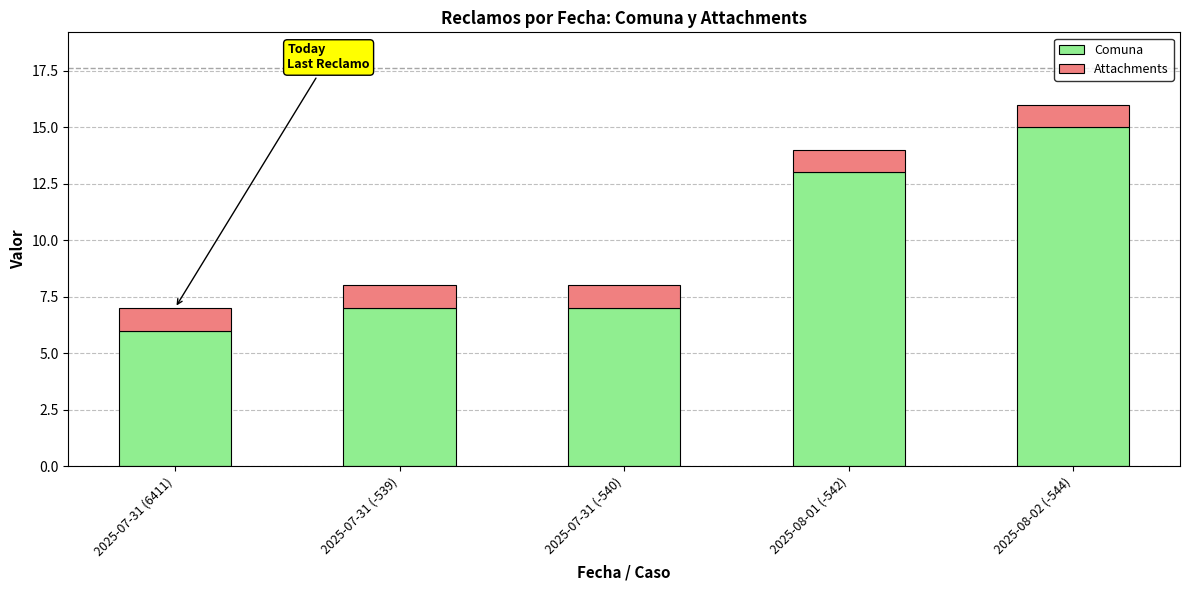

What is the minimum value for Comuna?

6